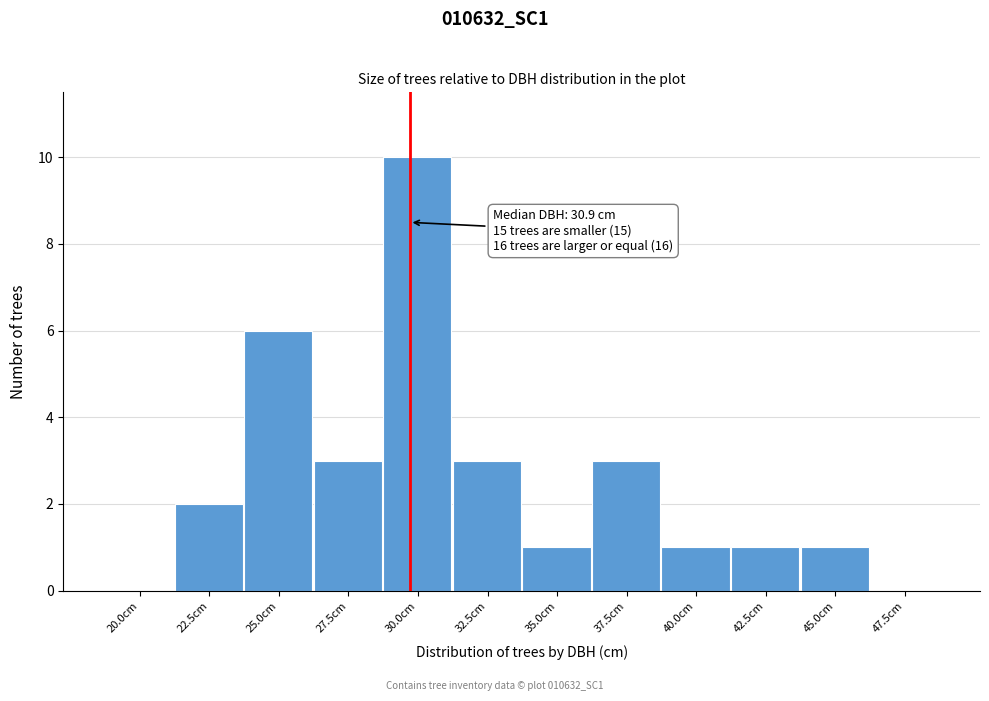

Reading right to left, transcribe all the data shown in this chart.

47.5cm=0	45.0cm=1	42.5cm=1	40.0cm=1	37.5cm=3	35.0cm=1	32.5cm=3	30.0cm=10	27.5cm=3	25.0cm=6	22.5cm=2	20.0cm=0